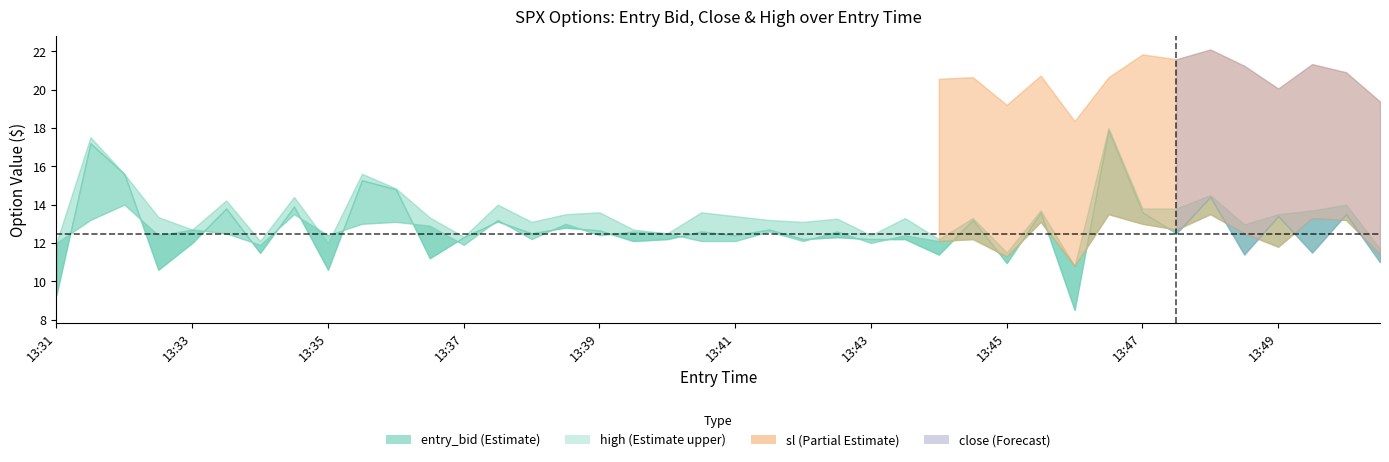

True or false: close and sl cross at least once.

False